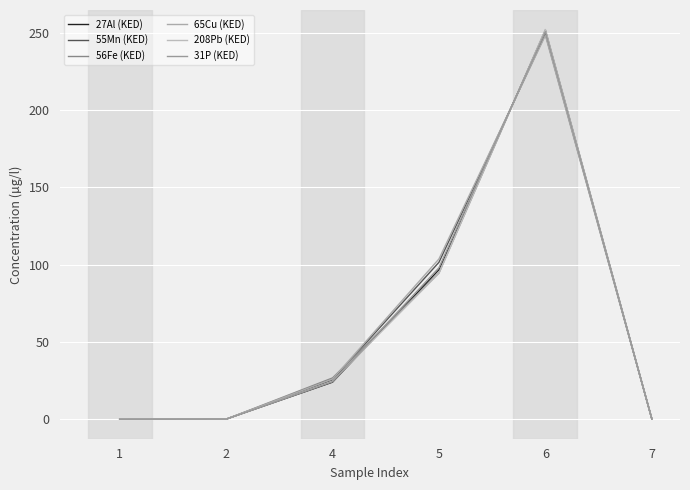

At which category does 208Pb (KED) reach its first local peak?

6